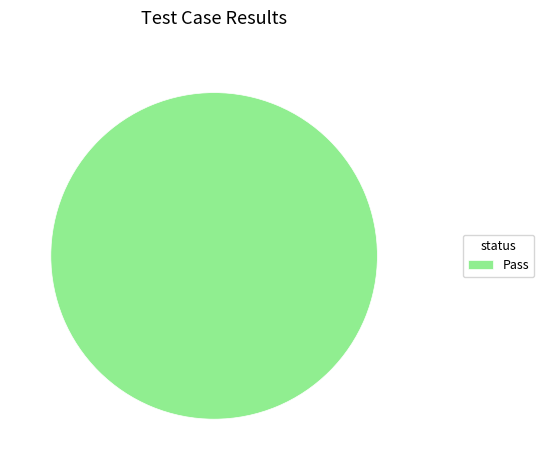

The Pass slice represents 86% of the pie. True or false?

False